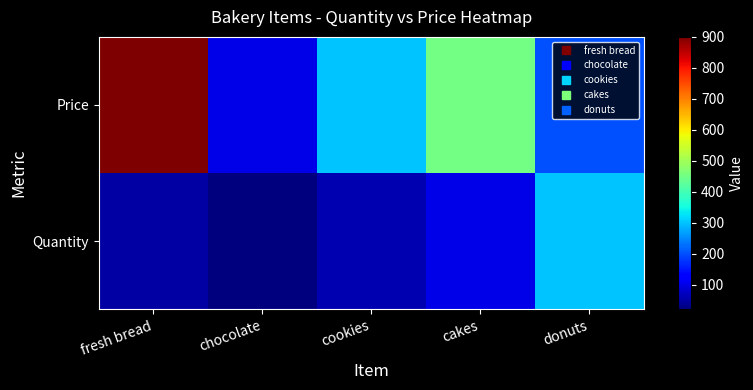

List the series in order of their overall mean, lowest first.

Quantity, Price